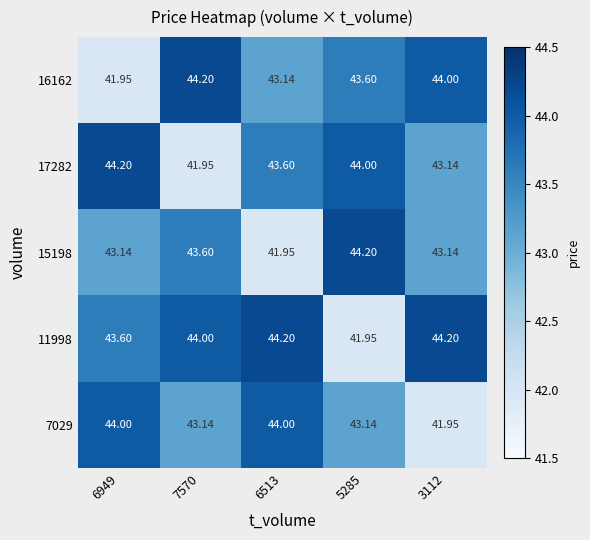

How many data points does each series have?

5